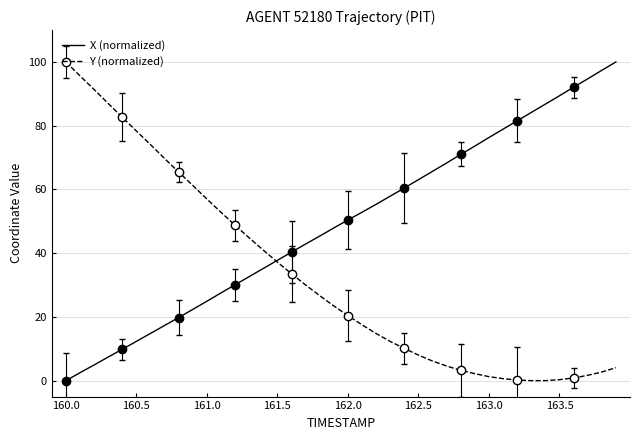

List the series in order of their overall mean, highest first.

X (normalized), Y (normalized)